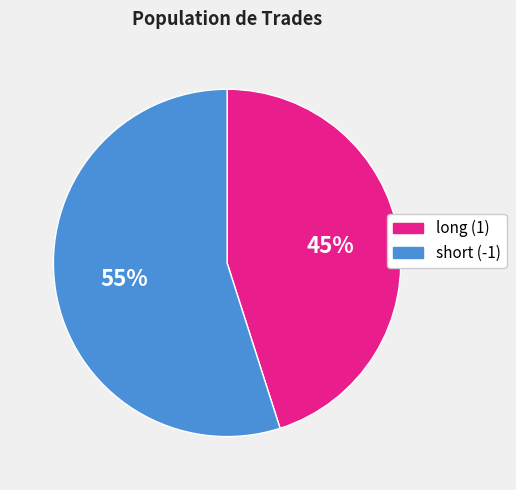

Rank the categories by value from lowest to highest.

long (1), short (-1)